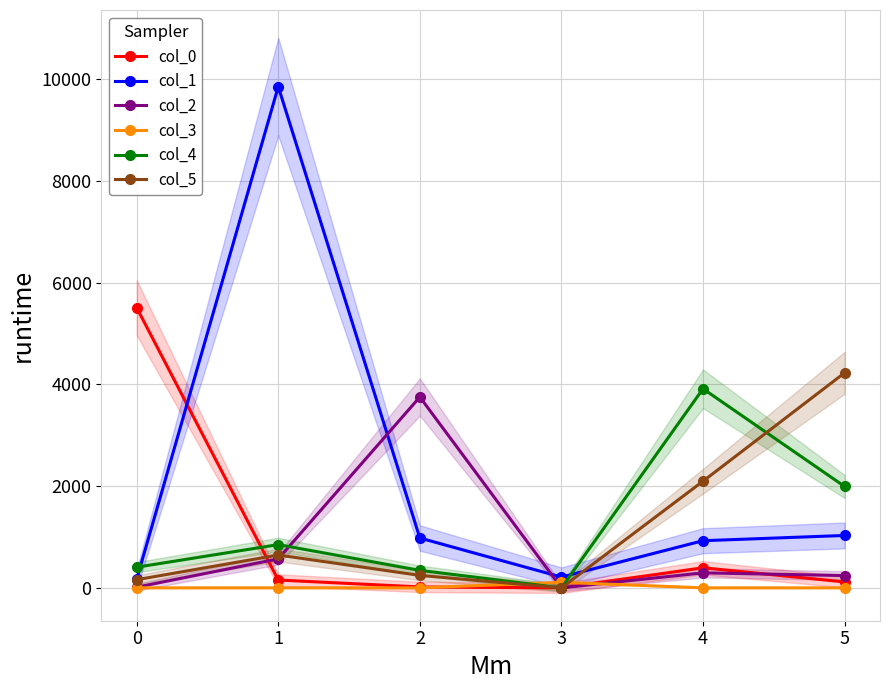

The value of col_0 at 4 is 395. True or false?

True